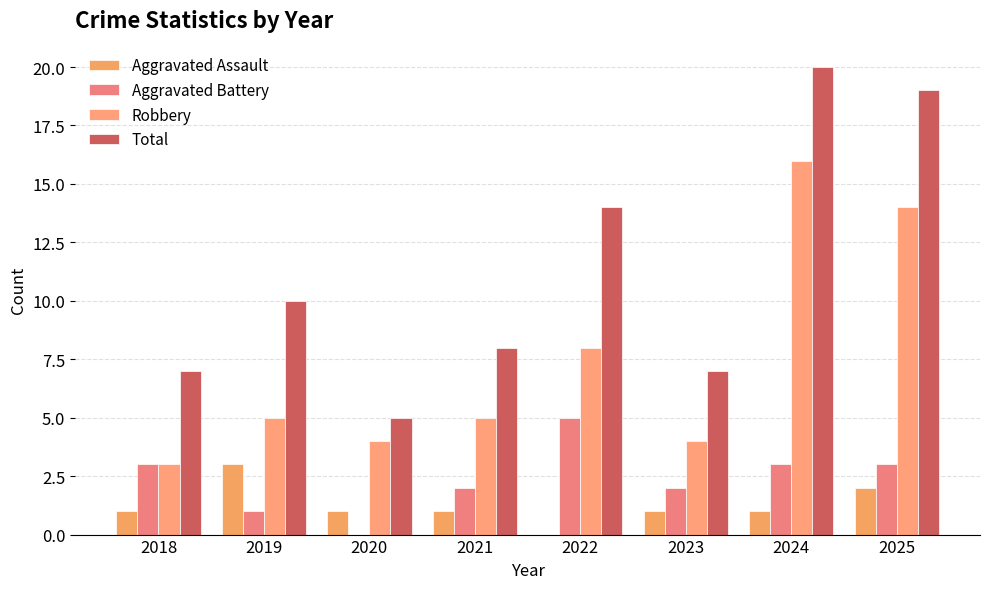

What is the sum of all Robbery values?

59